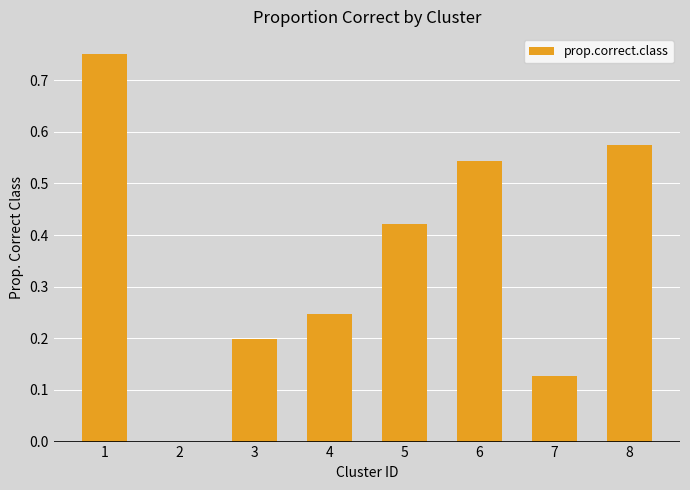

What is the sum of all values?

2.9